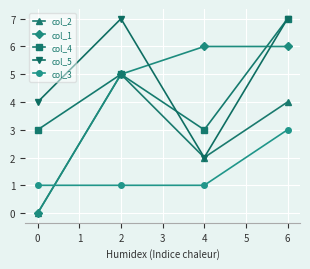

Reading right to left, transcribe all the data shown in this chart.

col_2: 4	2	5	0
col_1: 6	6	5	0
col_4: 7	3	5	3
col_5: 7	2	7	4
col_3: 3	1	1	1